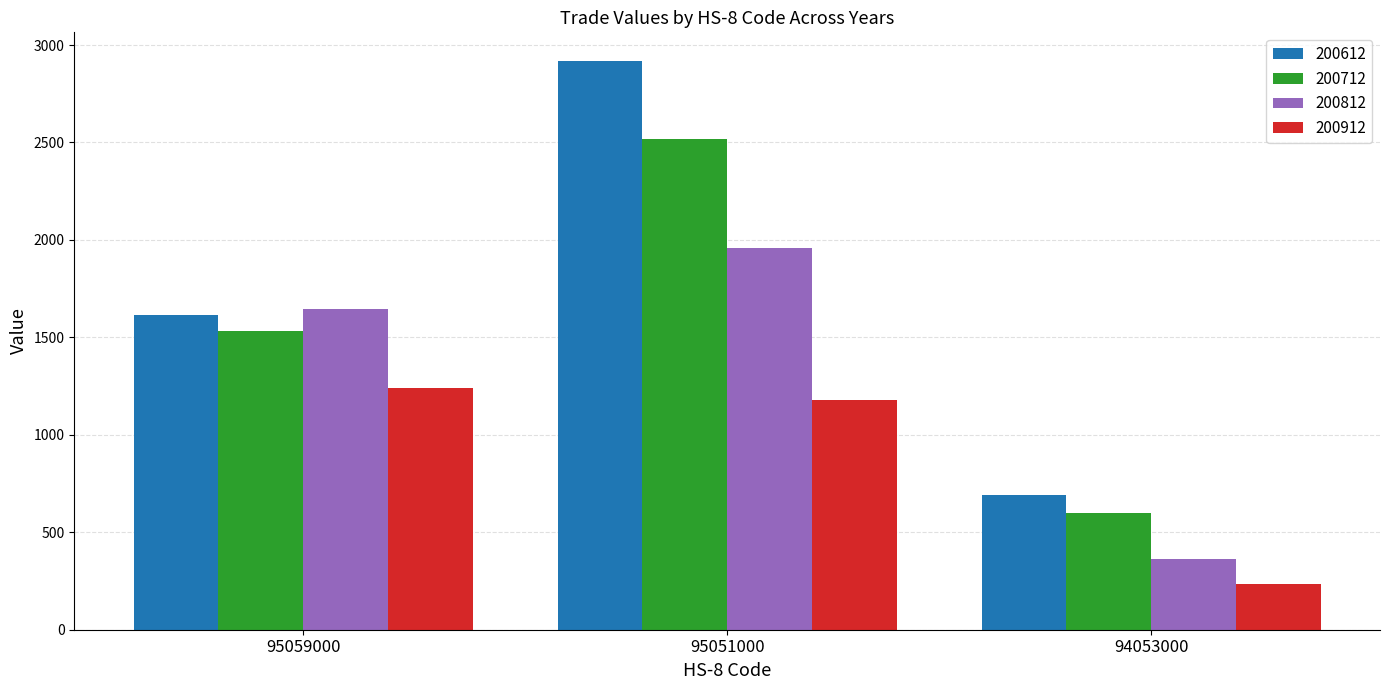

Is the value of 200912 at 94053000 greater than the value of 200812 at 94053000?

No